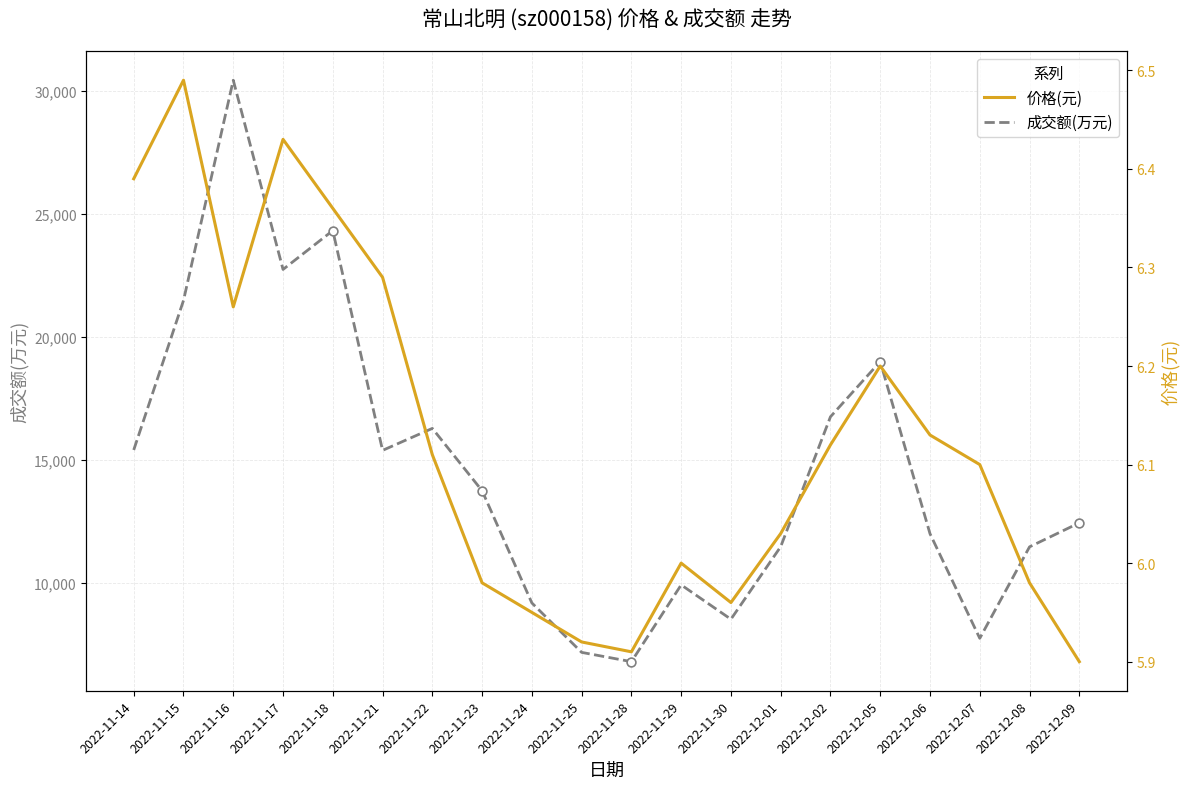

What are all the series names shown in the legend?

成交额(万元), 价格(元)